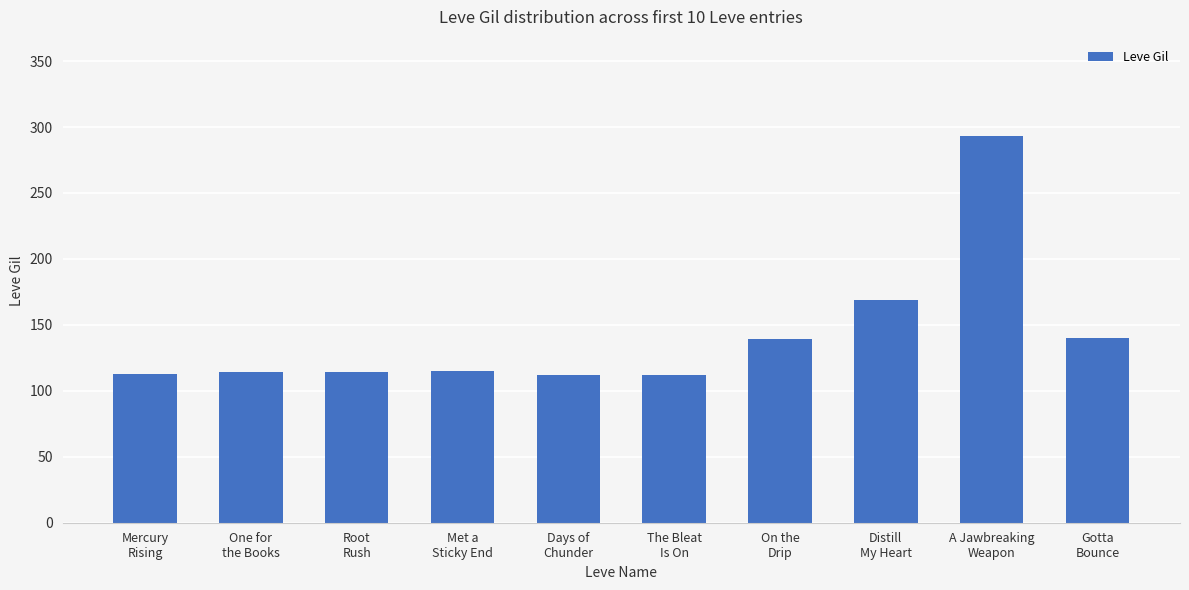

What is the difference between the second highest and minimum values?

57